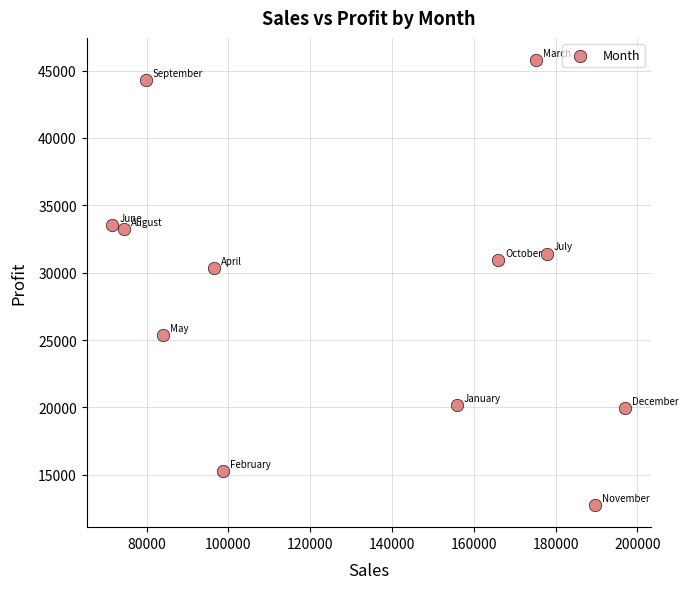

What is the average Y value?

28587